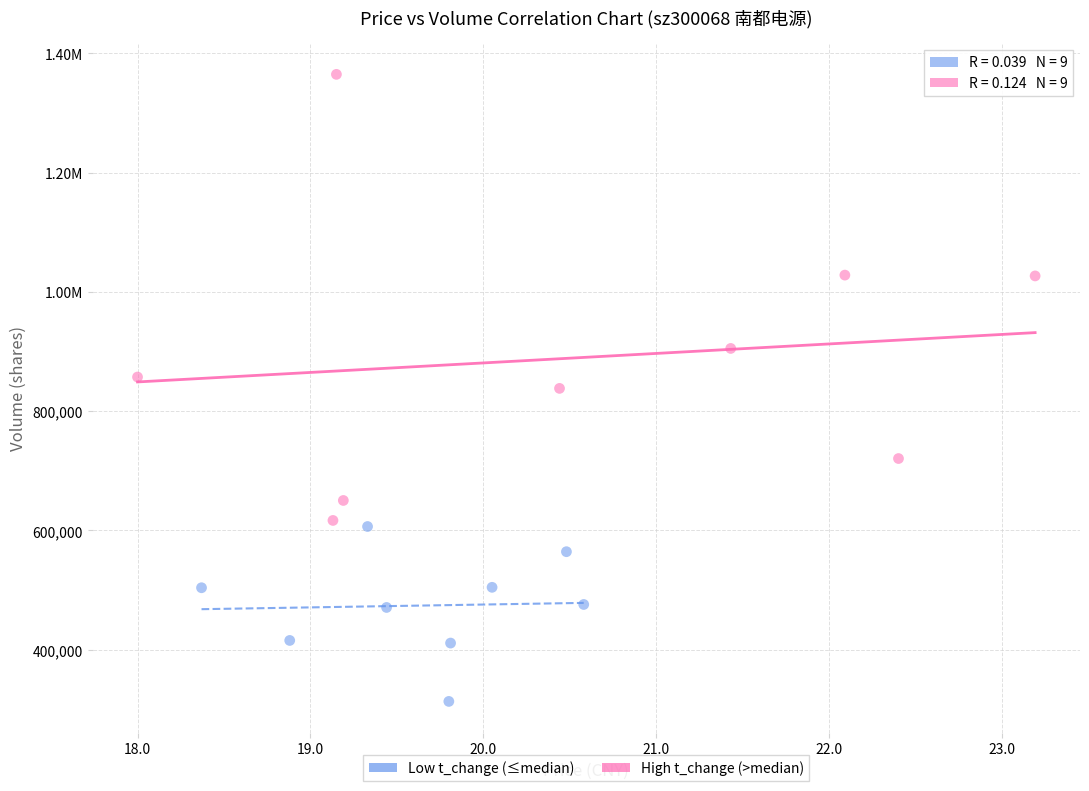

What are all the series names shown in the legend?

Low t_change (≤median), High t_change (>median)